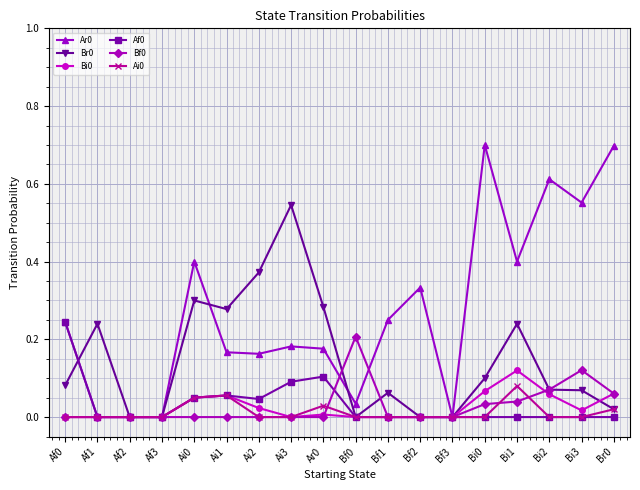

What is the total value across all series at Ai3?

0.8